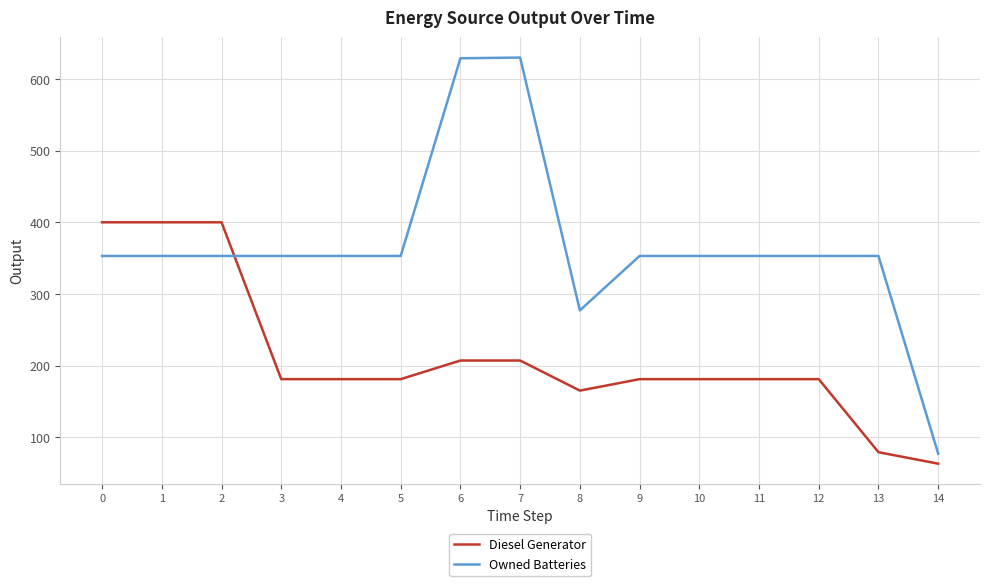

Which series has the largest total across all categories?

Owned Batteries